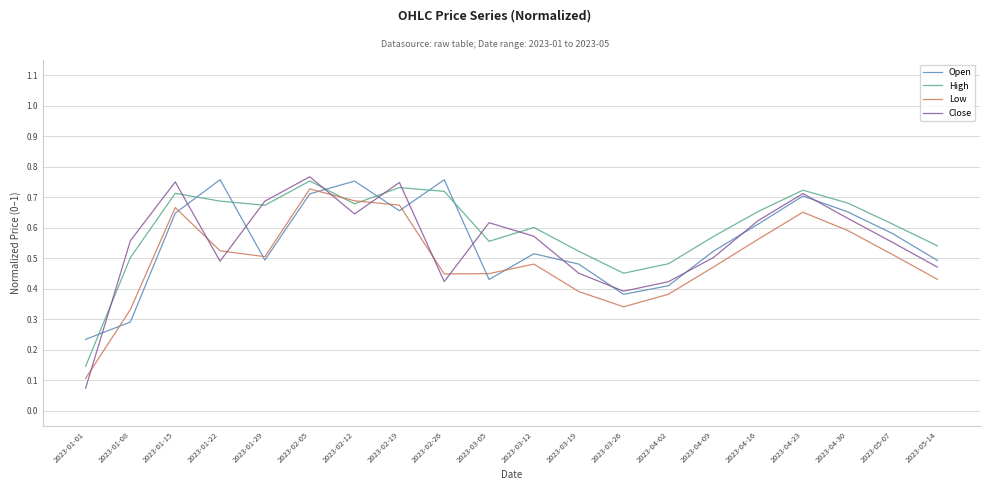

What is the sum of all Close values?

11.1